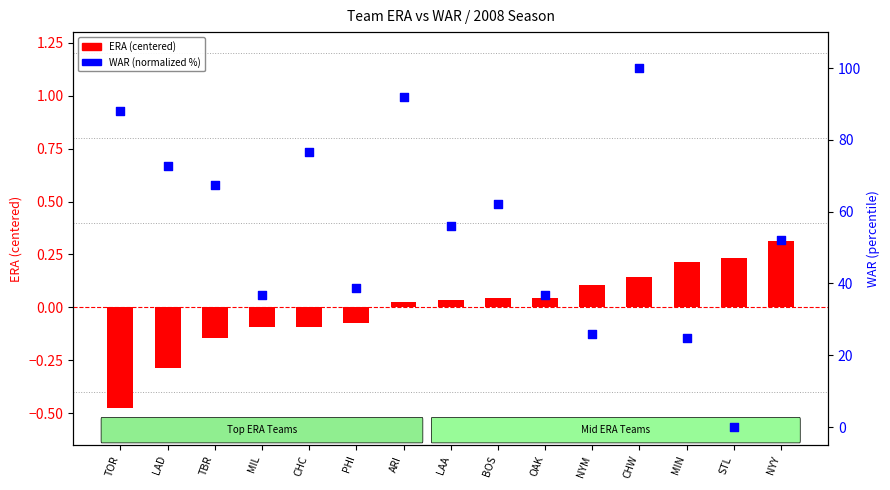

Which series has the widest spread of Y values?

WAR (normalized %)